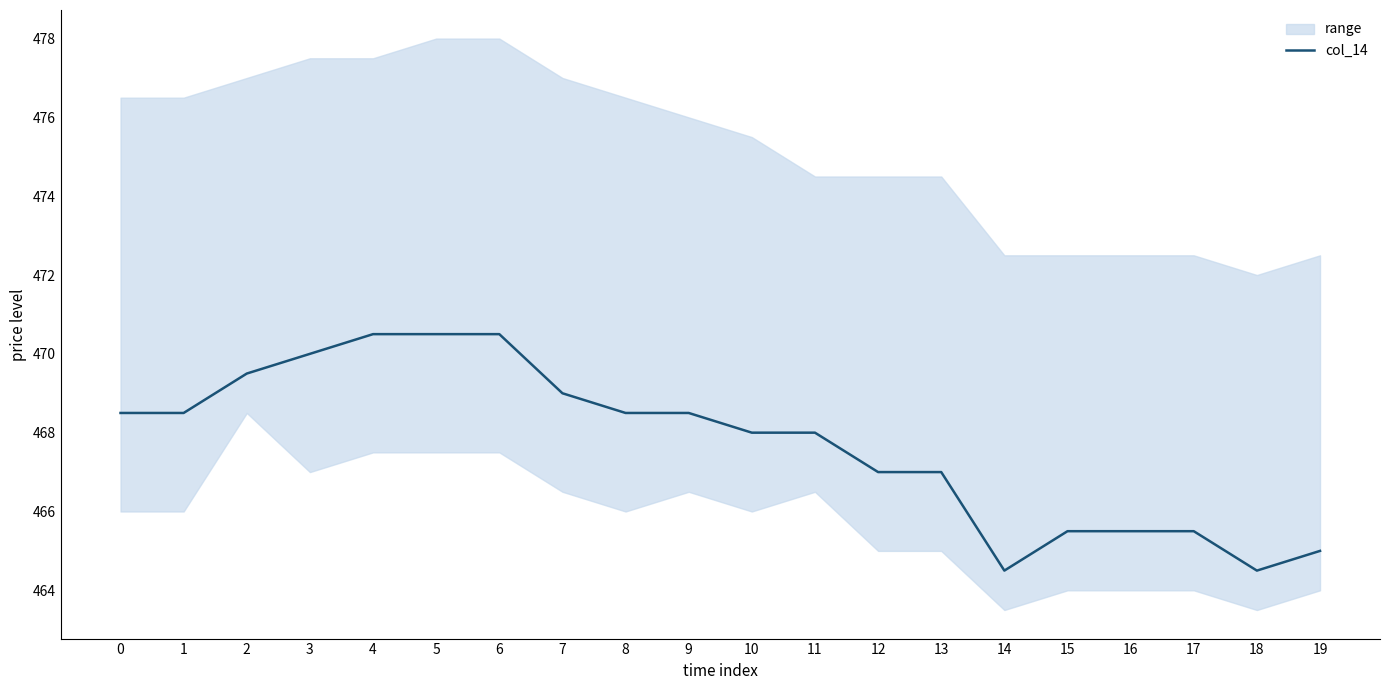

How many categories are shown in the chart?

20